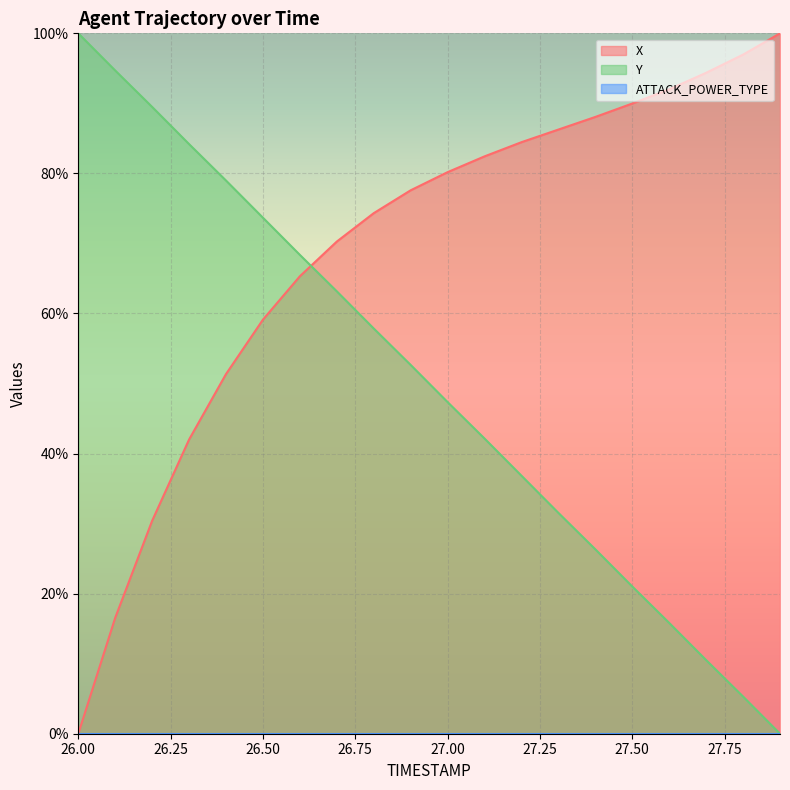

True or false: Y and X cross at least once.

True